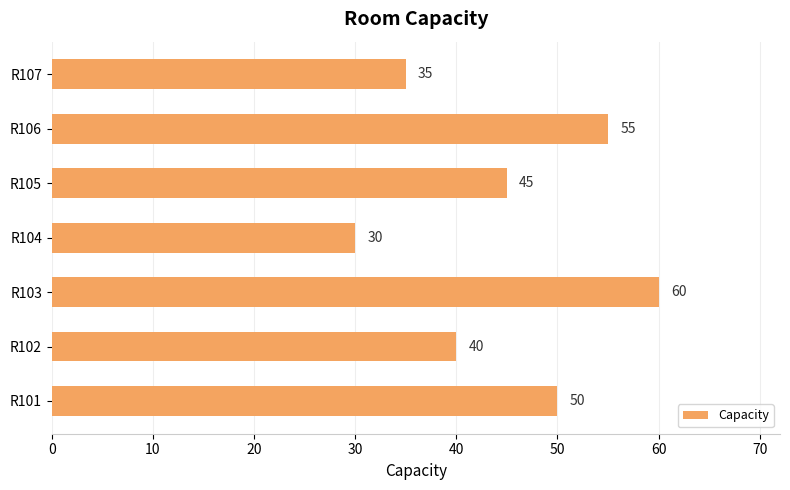

List the labels in order of value, smallest first.

R104, R107, R102, R105, R101, R106, R103